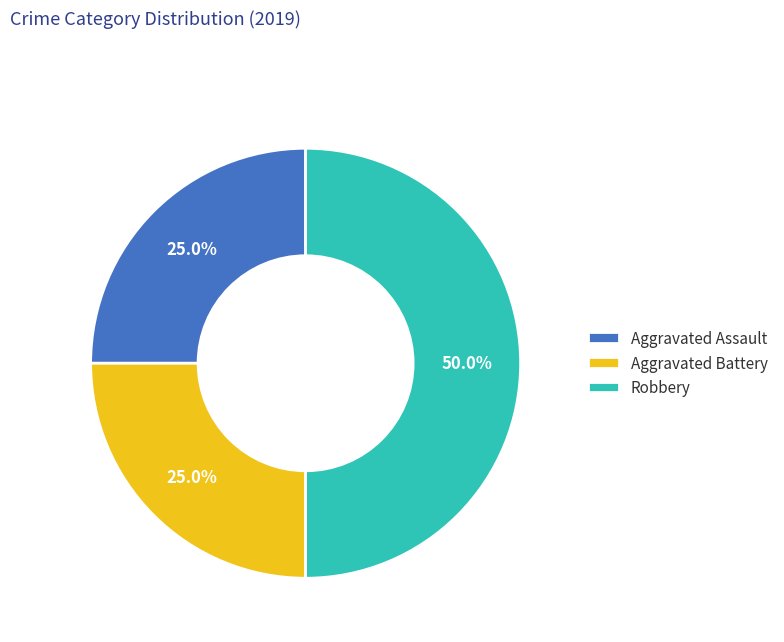

To the nearest percent, what is the combined percentage of Aggravated Assault and Aggravated Battery?

50%